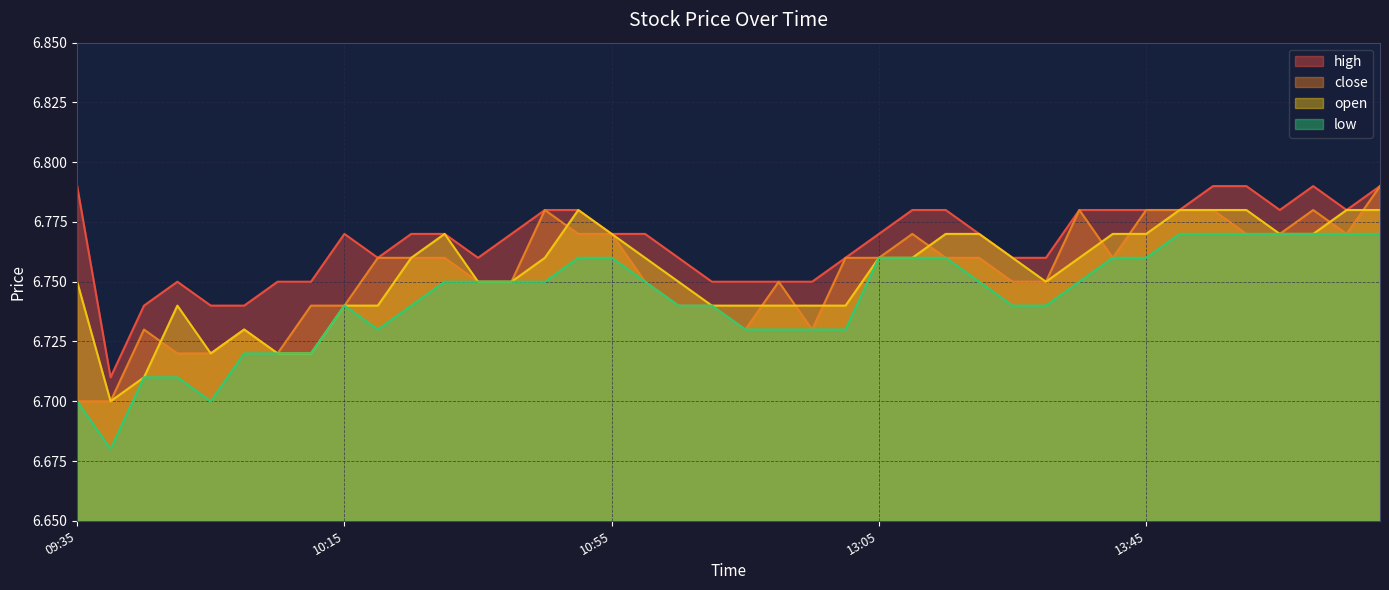

How many series are shown in this chart?

4